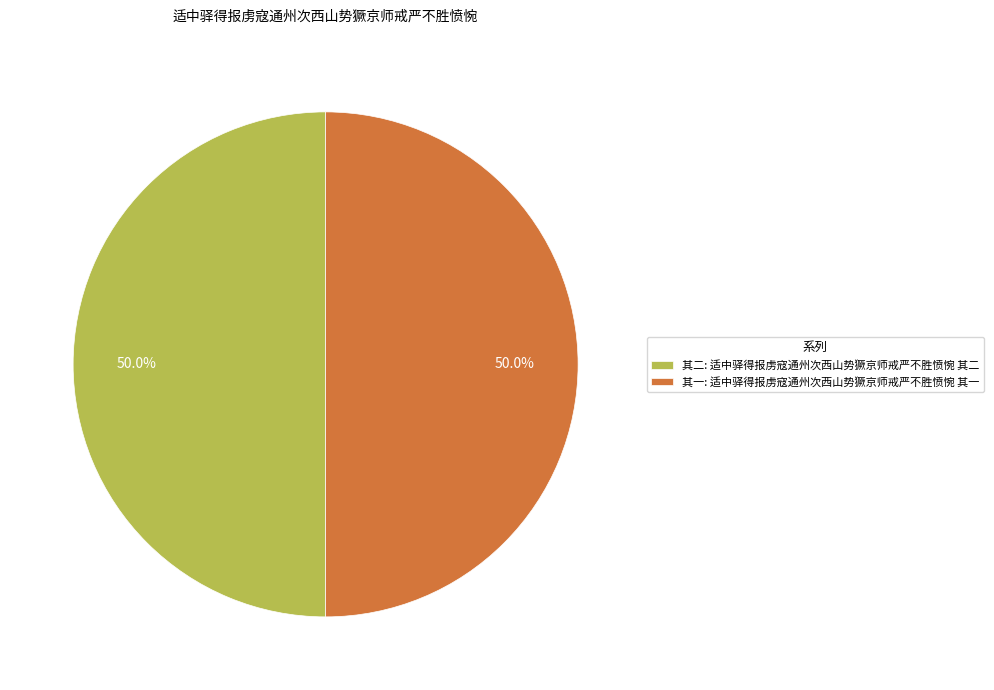

What percentage is NOT represented by 其一: 适中驿得报虏寇通州次西山势獗京师戒严不胜愤惋 其一?

50.0%